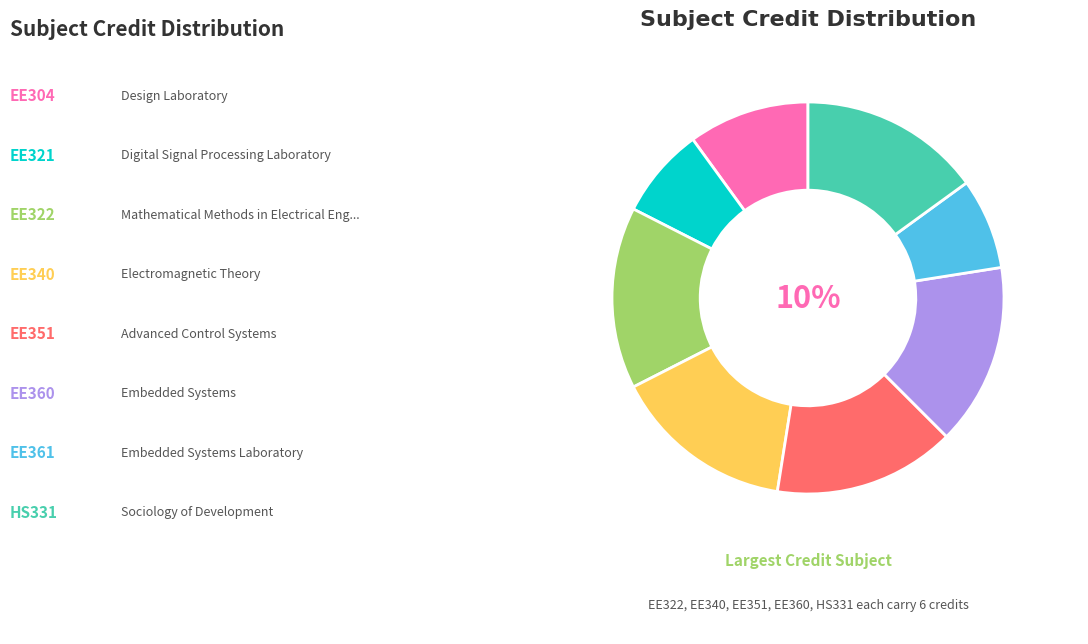

How many segments does this pie chart have?

8